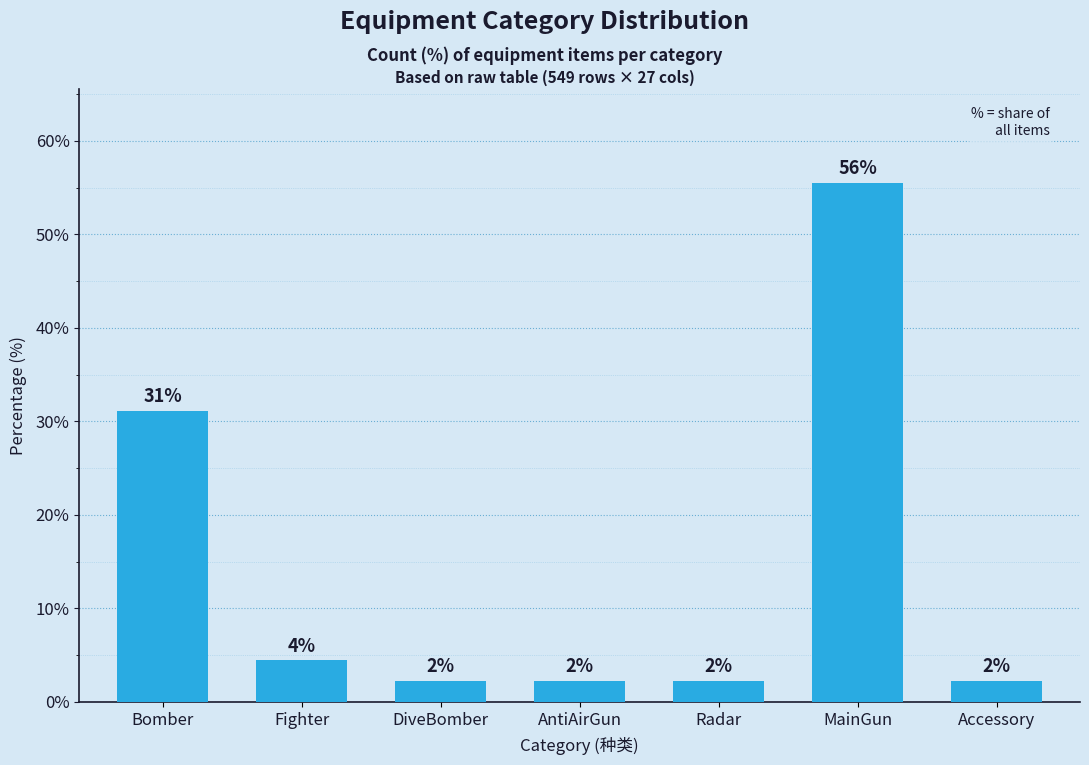

Are the bars horizontal?

No